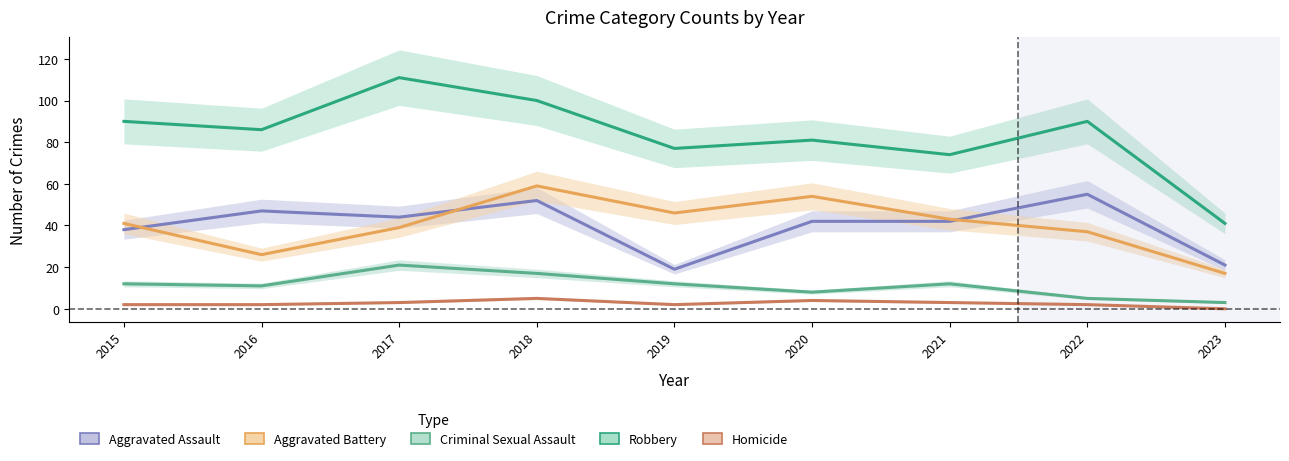

What are all the series names shown in the legend?

Aggravated Assault, Aggravated Battery, Criminal Sexual Assault, Robbery, Homicide